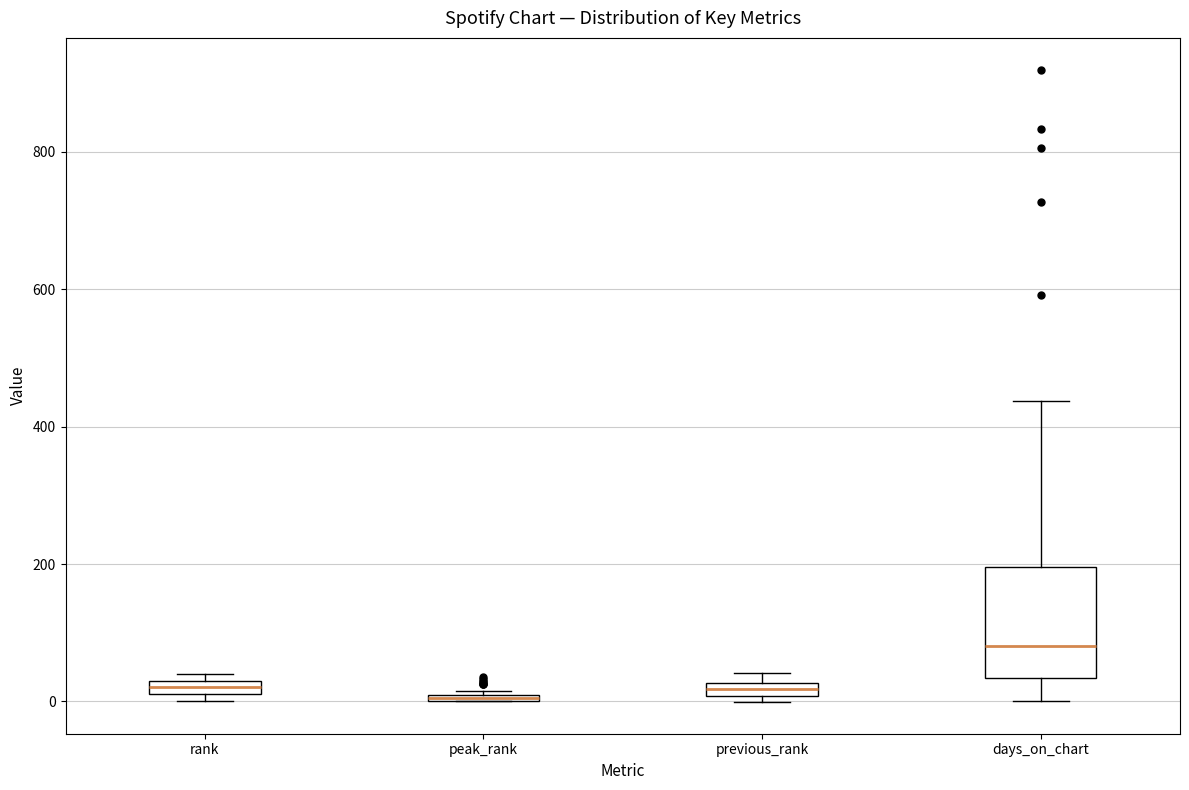

Which box is the tallest, from its lower edge to its upper edge?

days_on_chart